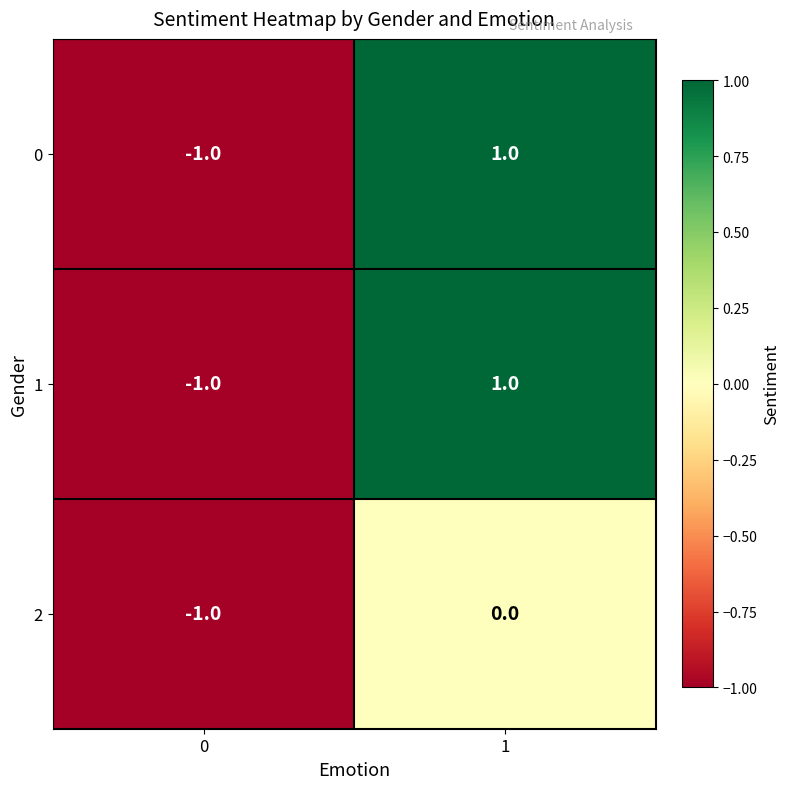

At which category is the sum across all series the highest?

1